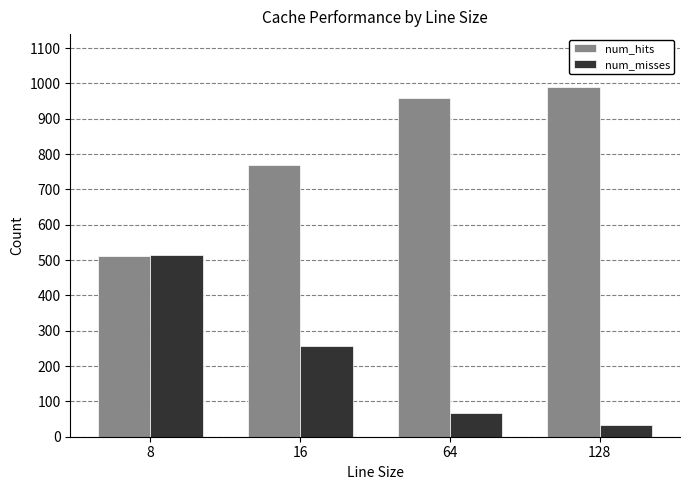

How many distinct data groups are displayed?

2